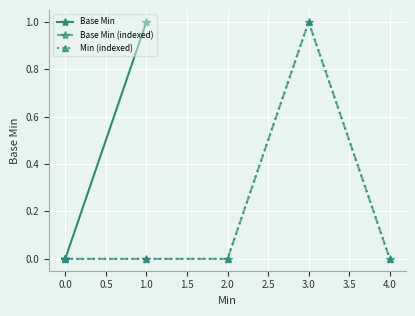

In Base Min (indexed), how many points are higher than both neighbors (excluding endpoints)?

1